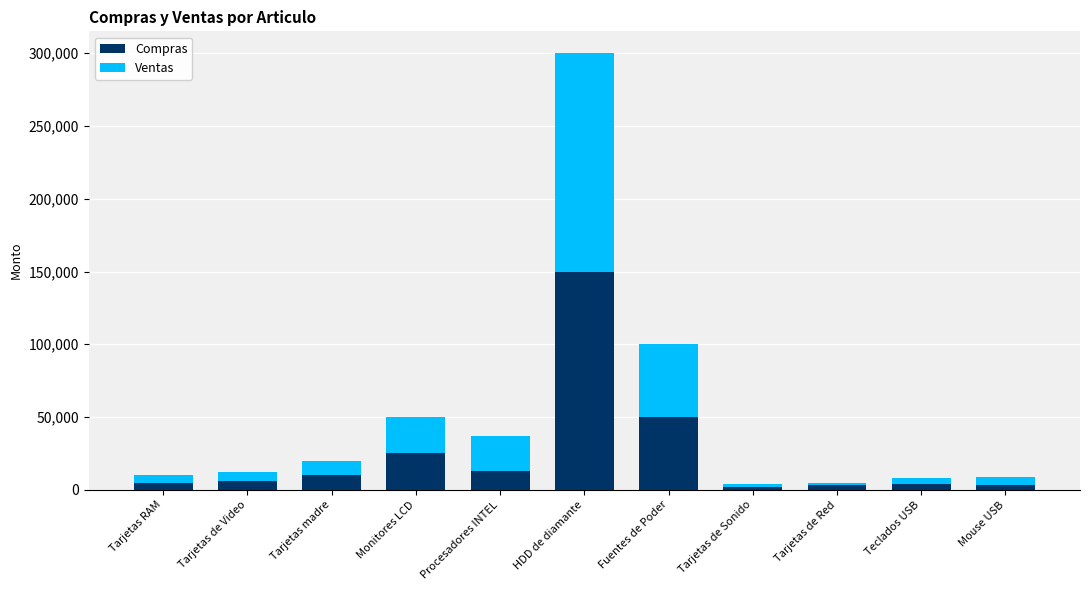

What is the total value across all series at Procesadores INTEL?

37000